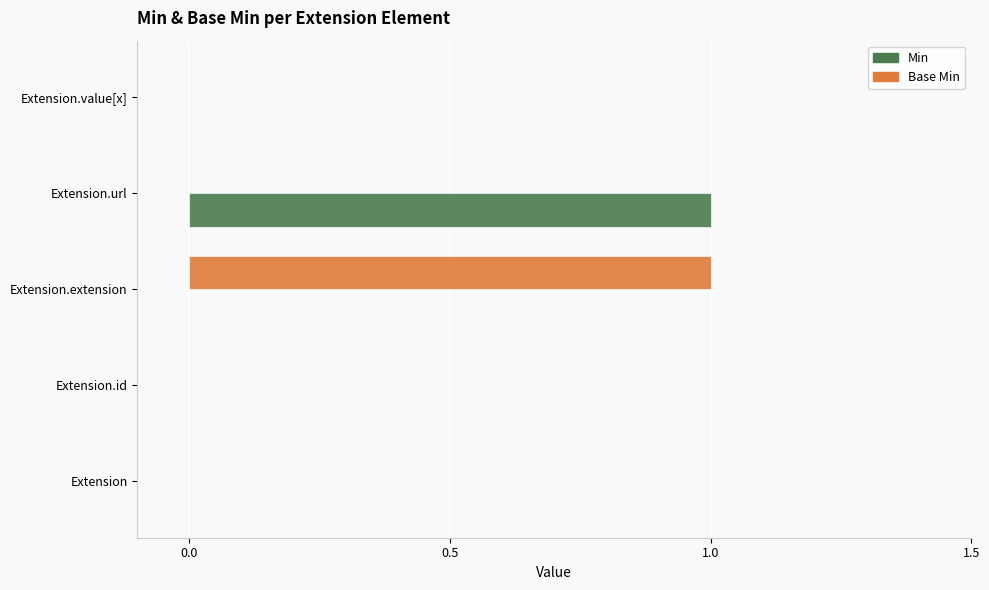

True or false: Min has a value of 0 at Extension.id.

True